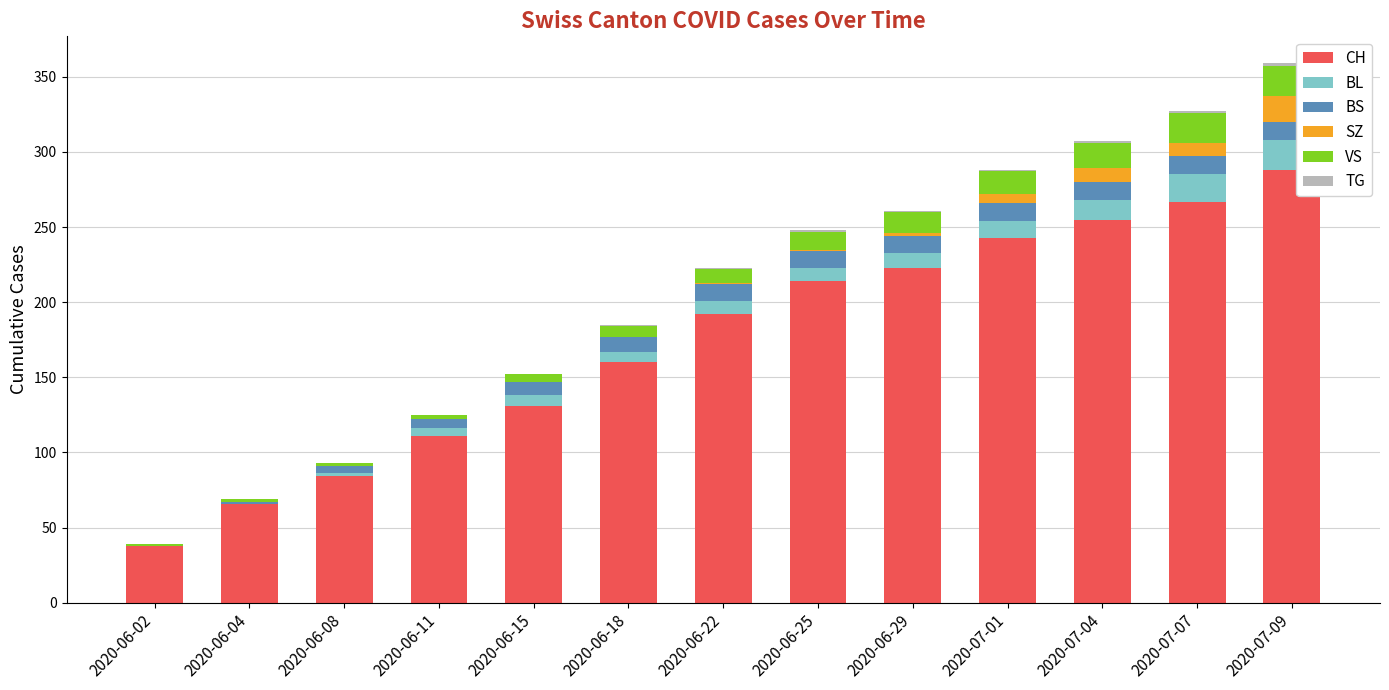

How many series are shown in this chart?

6